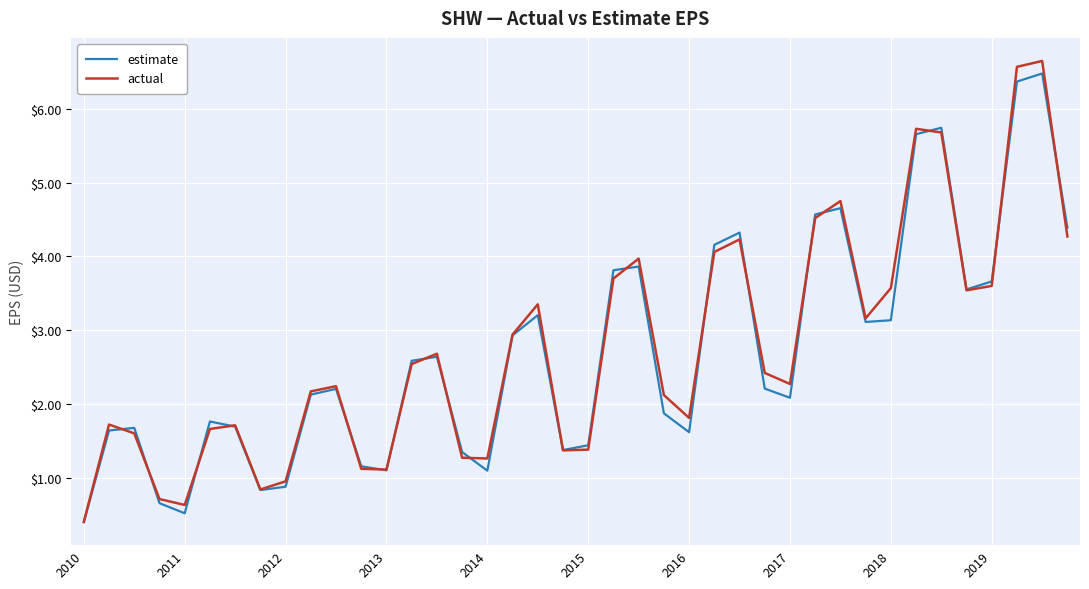

What is the minimum value shown in the chart?

0.4